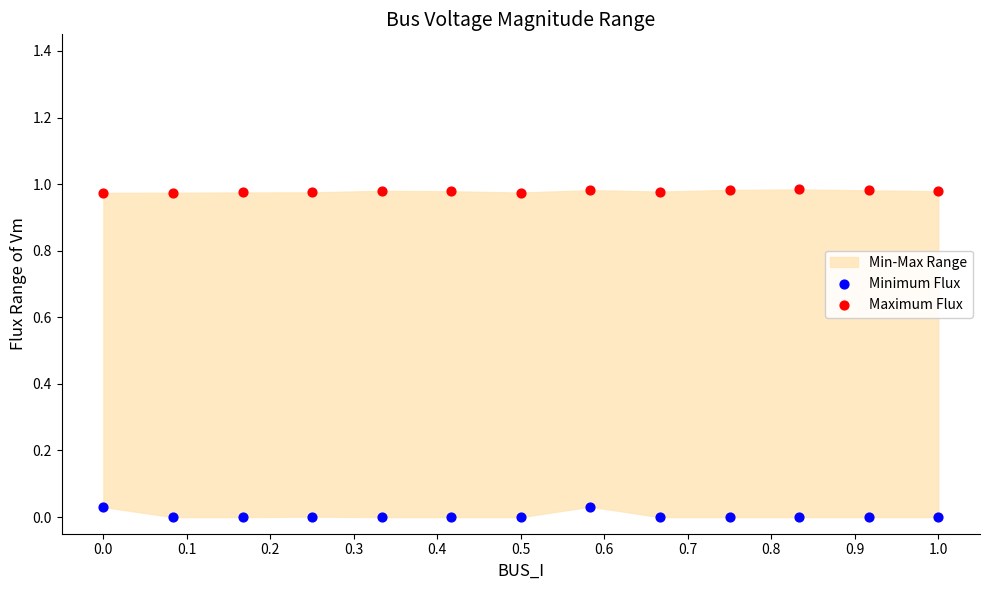

Which series contains the lowest Y value?

Minimum Flux